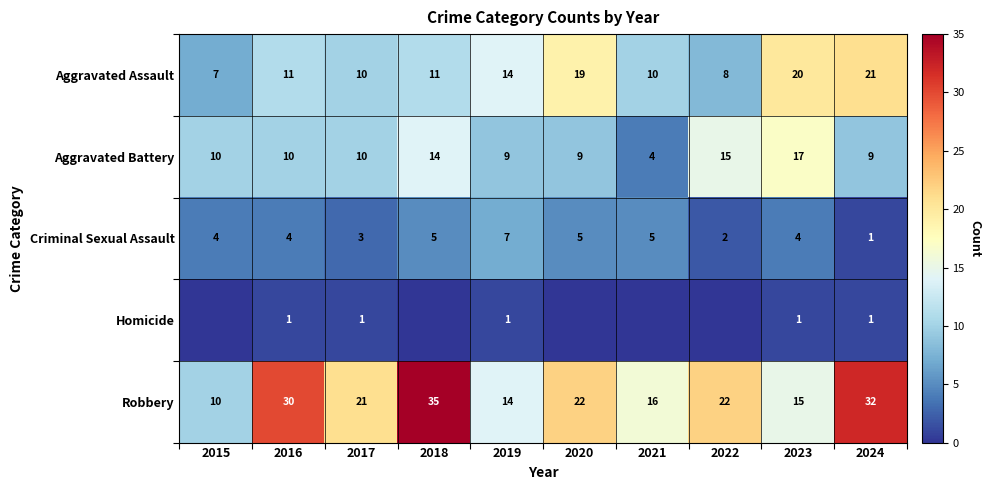

What is the spread (max minus min) of values at 2017?

20